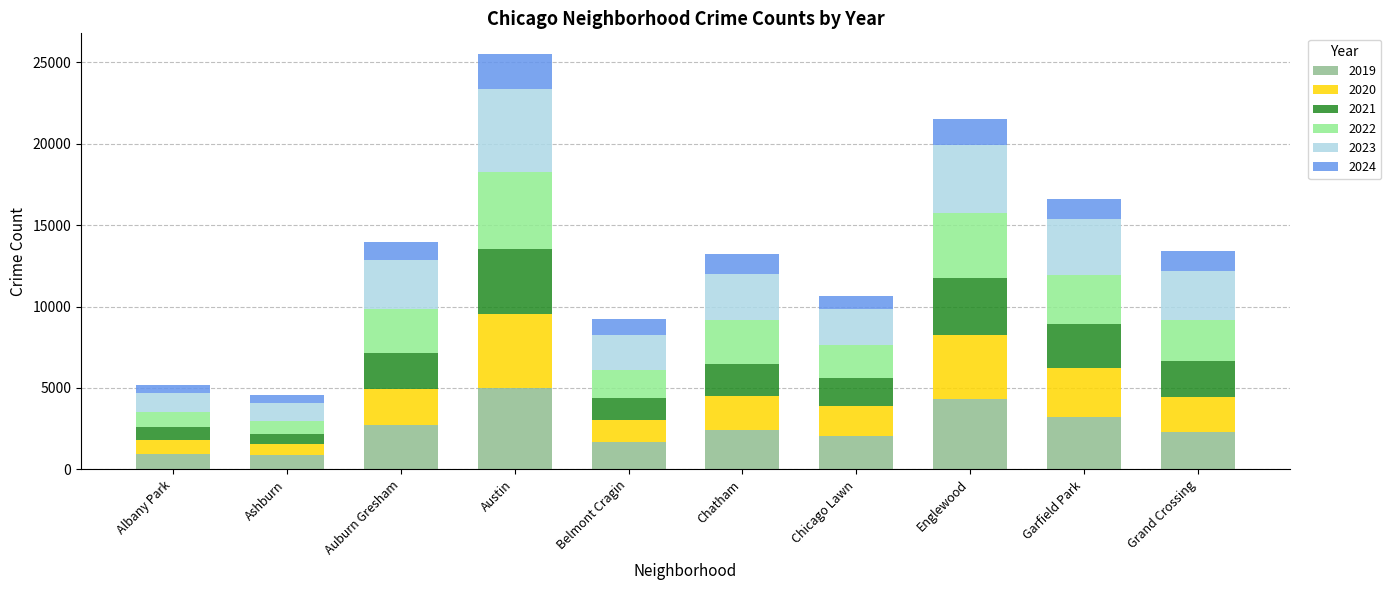

What is the total value across all series at Englewood?

21542